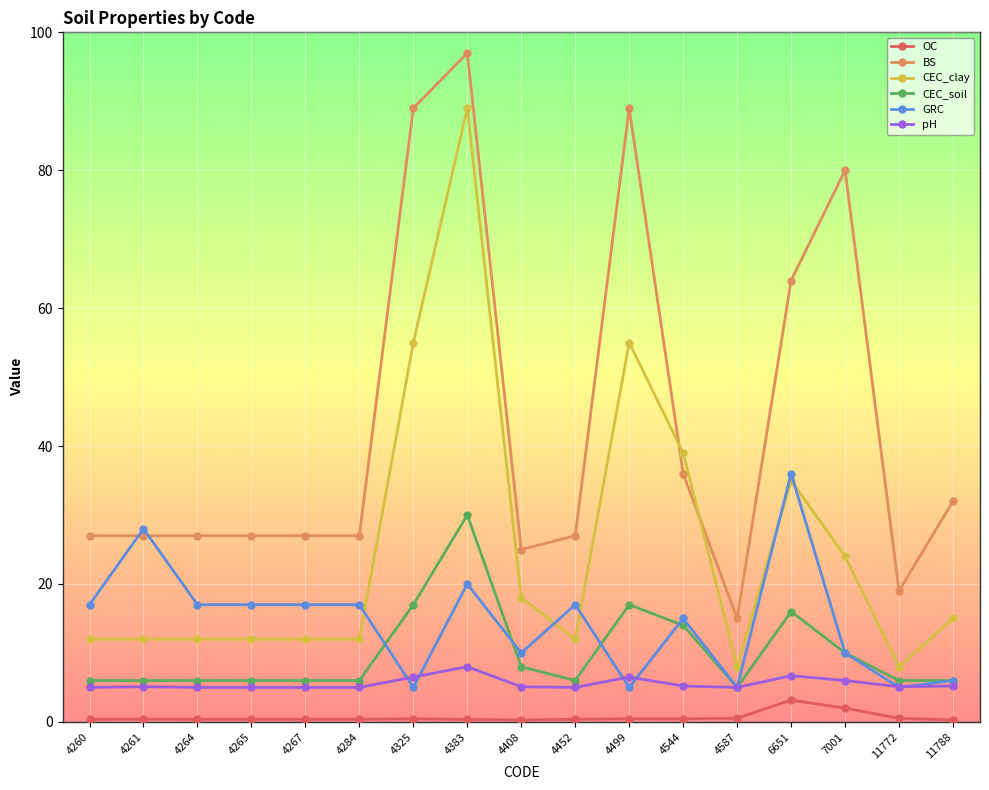

What is the value of the CEC_clay point at the 3rd from the left?

12.0